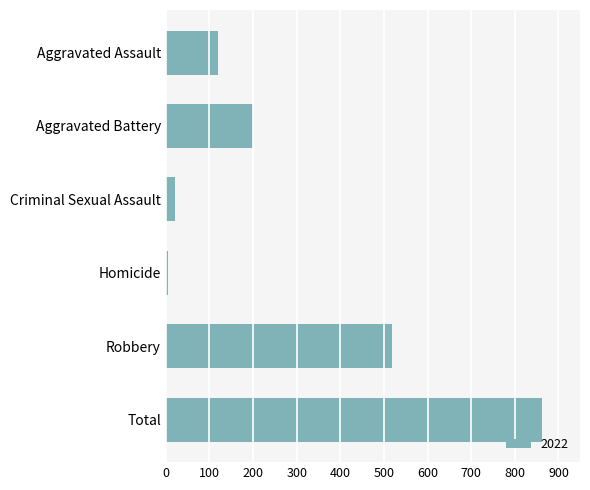

Is it true that the value at Total is 863?

True